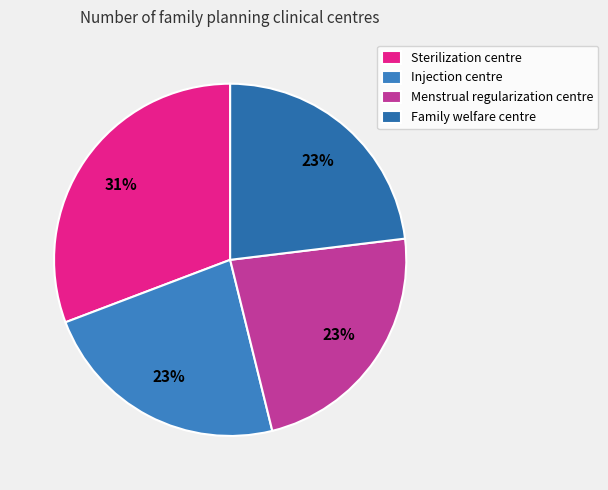

What is the change in value from Sterilization centre to Family welfare centre?

-1